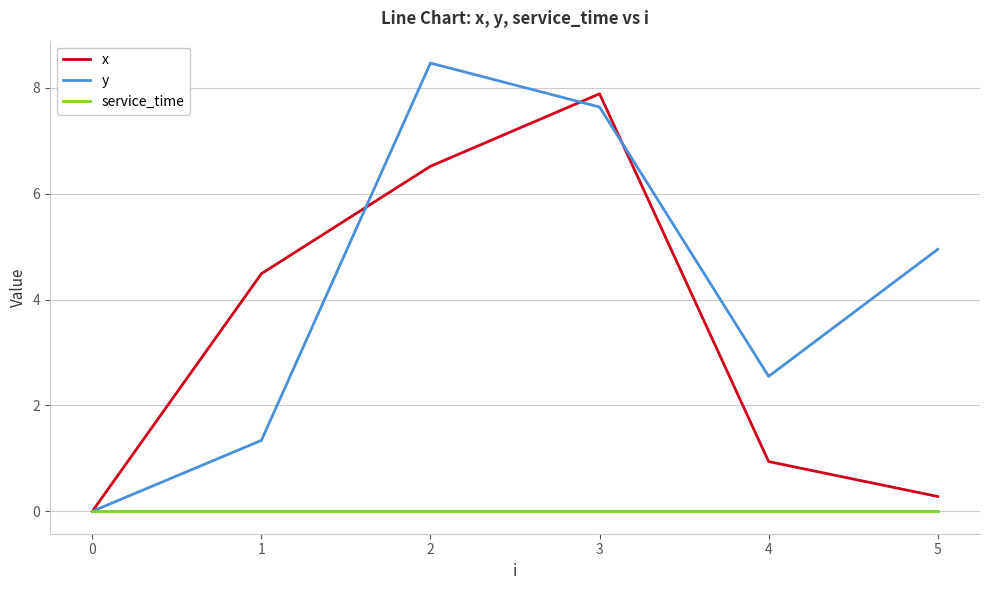

List the labels in order of y value, largest first.

2, 3, 5, 4, 1, 0